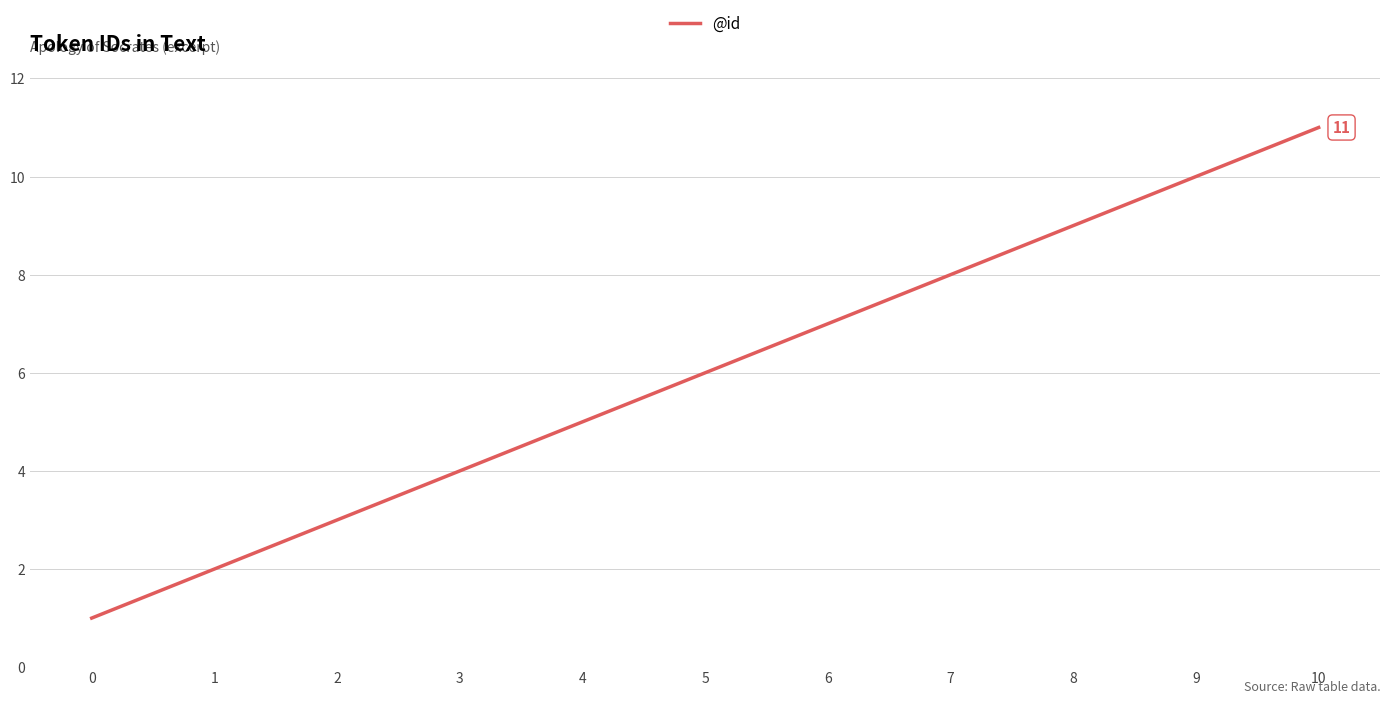

List the labels in order of value, largest first.

10, 9, 8, 7, 6, 5, 4, 3, 2, 1, 0